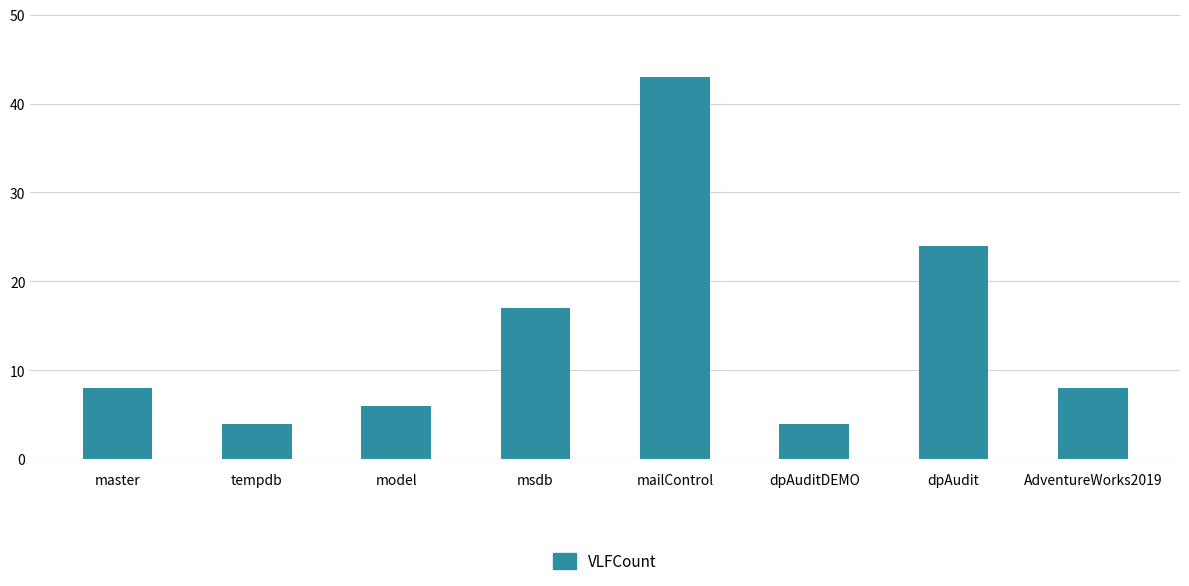

The value at tempdb is 4. True or false?

True